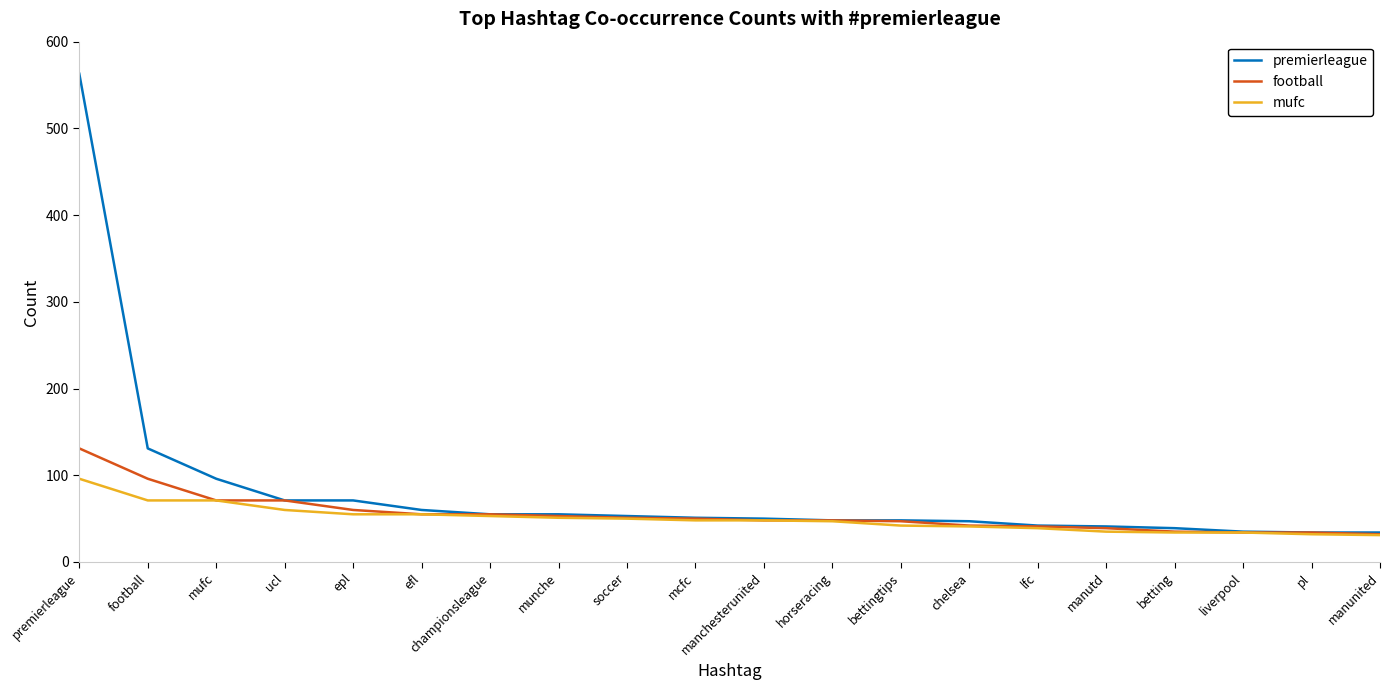

What are all the series names shown in the legend?

premierleague, football, mufc